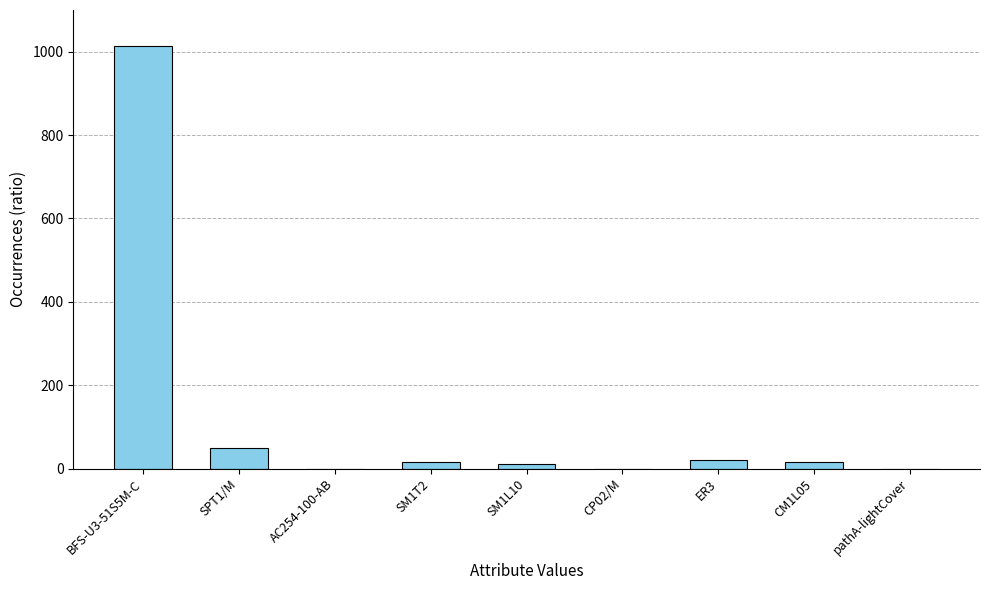

What is the ratio of the value at SM1T2 to the value at SM1L10?

1.5